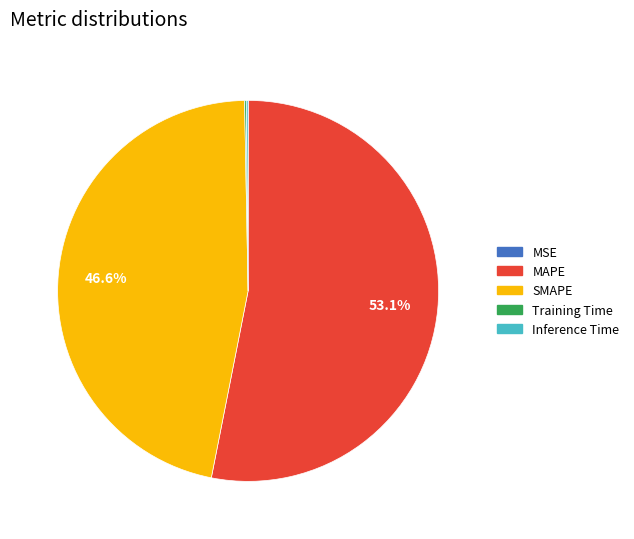

What is the majority slice?

MAPE